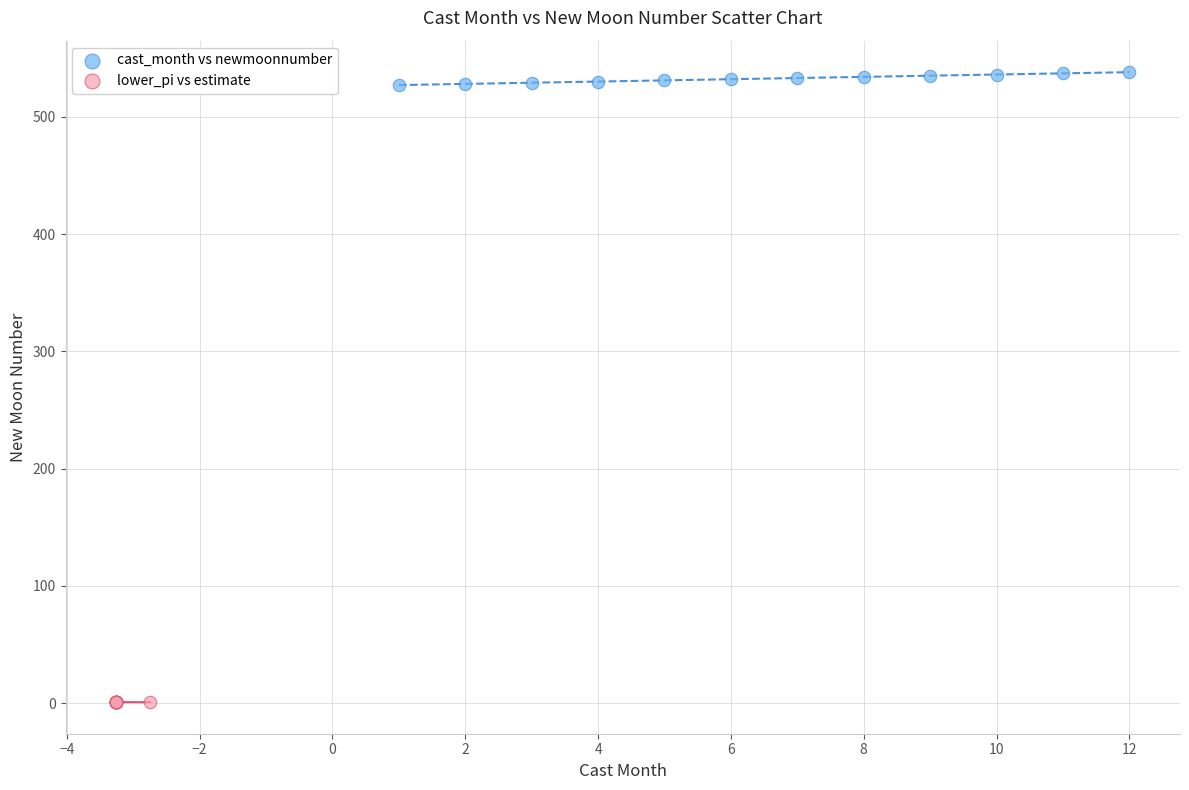

Which series reaches the maximum Y coordinate?

cast_month vs newmoonnumber